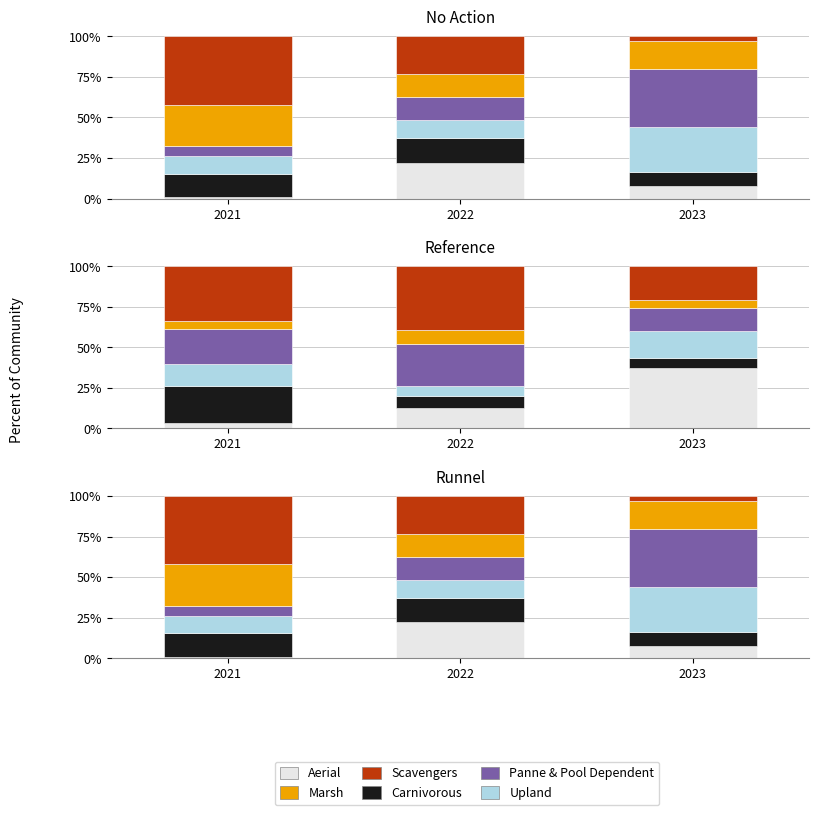

What is the difference between the maximum and second lowest values in the Marsh series?

8.6